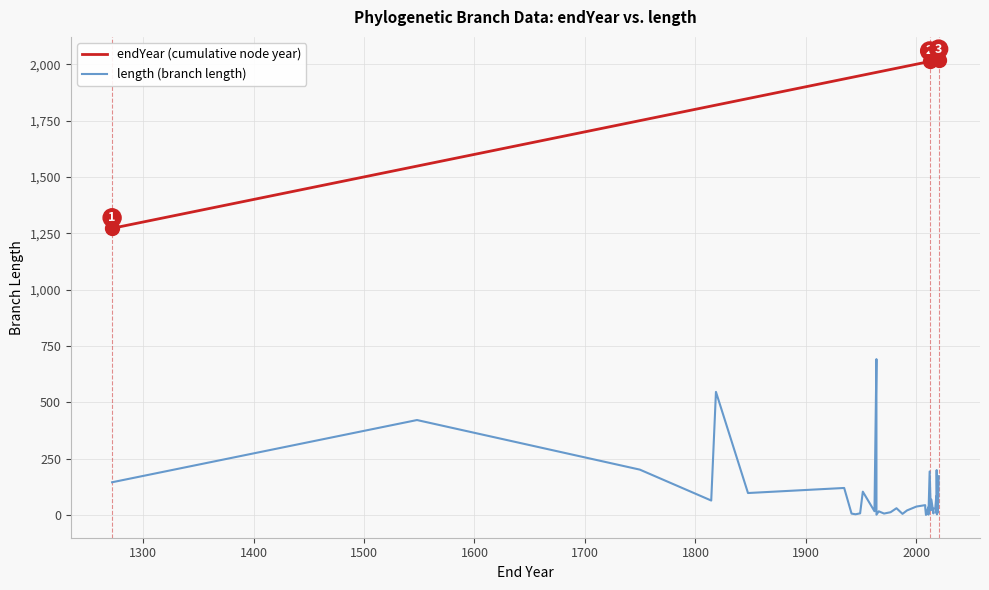

Reading right to left, list all the values displayed in this chart.

endYear (cumulative node year): 2020.2	2019.5	2019.2	2018.6	2018.4	2018.3	2018.0	2017.1	2015.5	2015.4	2013.6	2013.0	2012.0	2010.9	2010.9	2010.7	2008.7	2008.0	2008.0	2000.1	1991.5	1987.4	1982.0	1976.6	1970.7	1965.9	1963.9	1963.8	1962.1	1951.5	1949.1	1944.9	1941.3	1934.6	1847.6	1818.6	1814.3	1749.7	1548.0	1272.0
length (branch length): 172.6	11.5	19.1	3.2	199.8	7.7	83.4	29.7	28.1	7.5	68.7	21.5	193.4	2.9	2.3	34.0	0.6	31.4	44.1	38.0	20.8	5.4	30.5	12.8	6.9	16.9	1.8	691.8	17.2	103.9	7.8	3.6	6.7	120.3	97.9	546.6	64.6	201.7	421.6	145.7